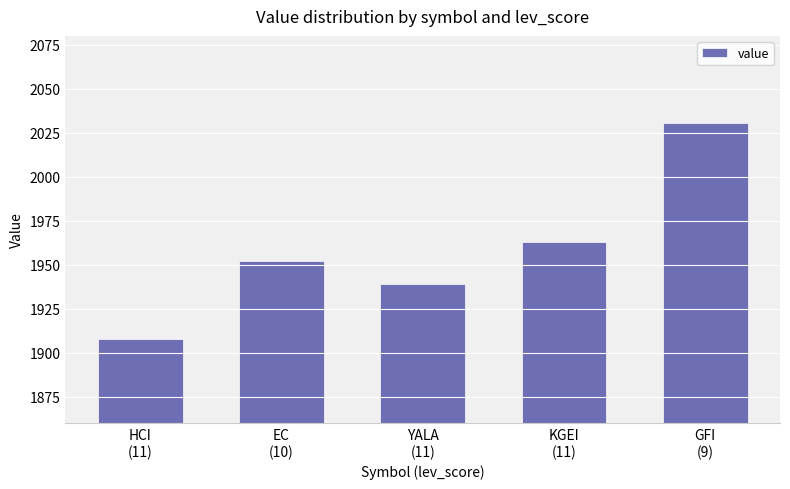

List the labels in order of value, largest first.

GFI
(9), KGEI
(11), EC
(10), YALA
(11), HCI
(11)